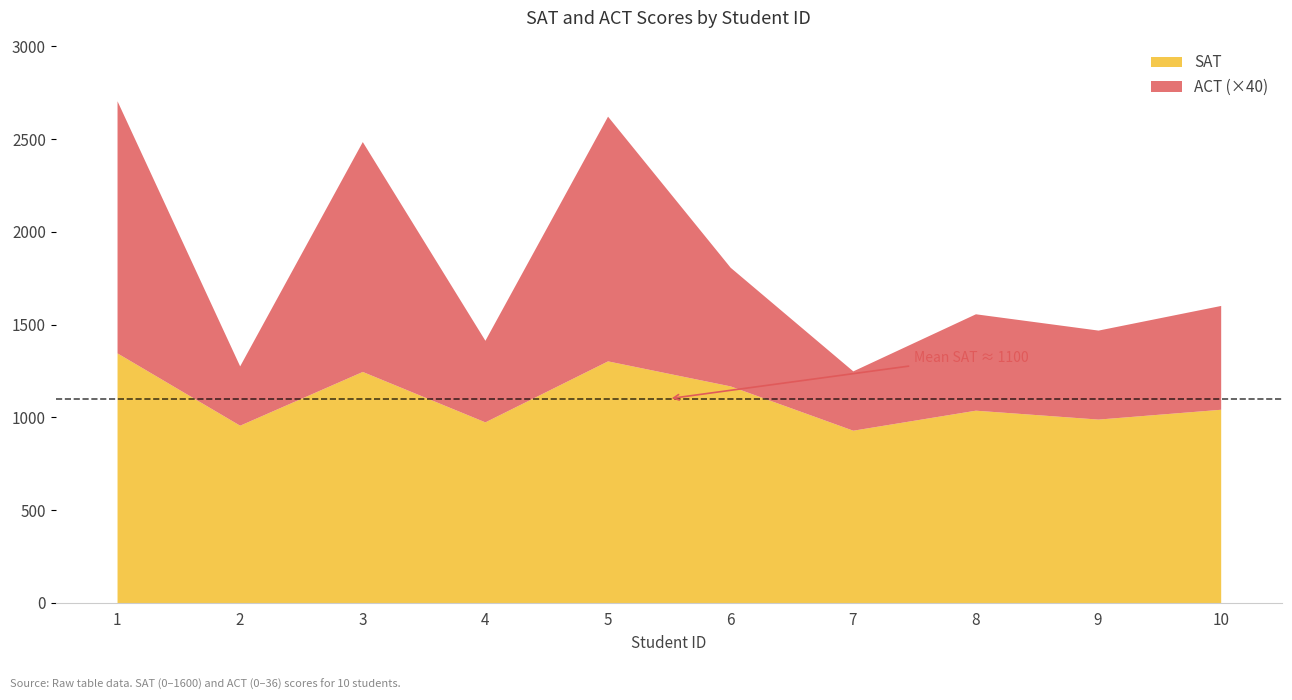

What is the lowest value of the SAT series?

930